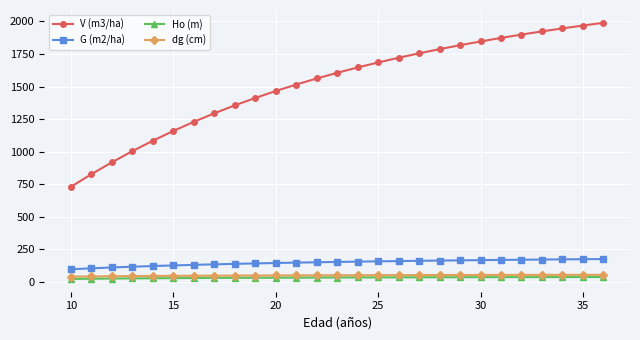

What is the value of the Ho (m) point at the 4th from the left?

26.5